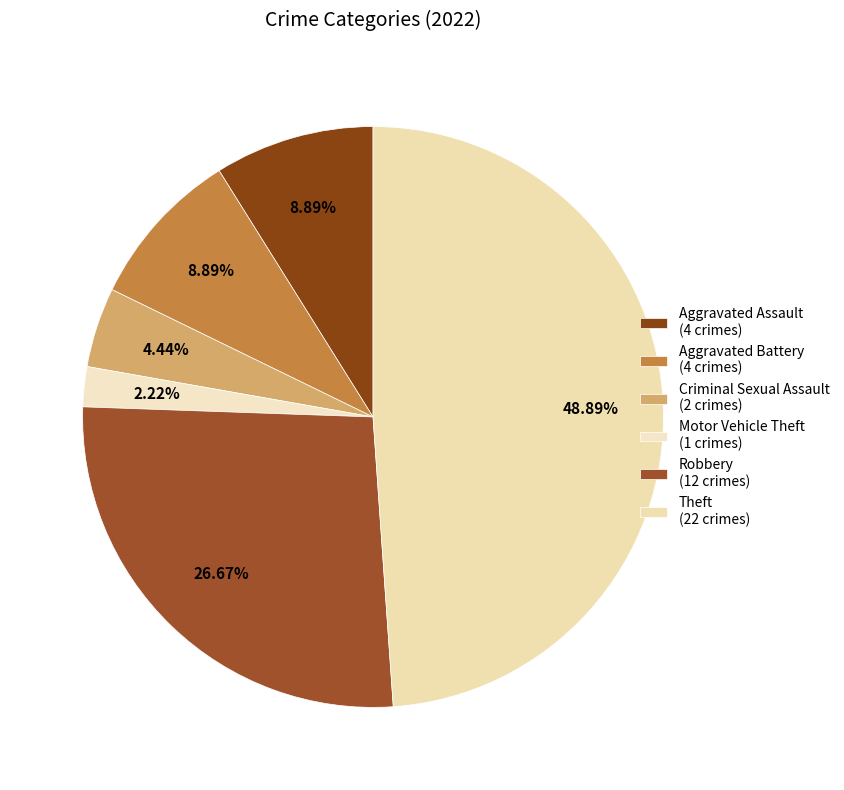

How many slices are in this pie chart?

6